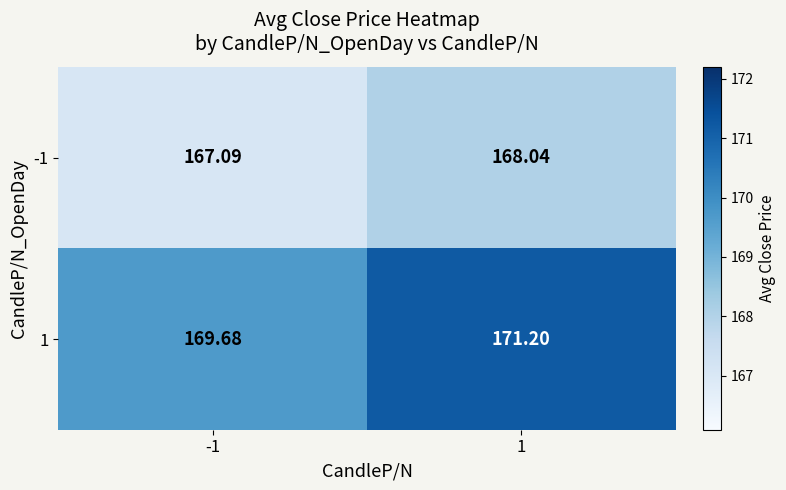

Is the value of 1 at 1 greater than the value of -1 at -1?

Yes